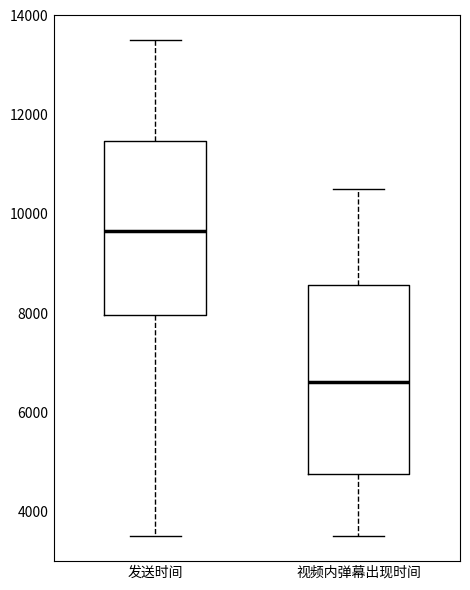

Which box's median line is the highest?

发送时间